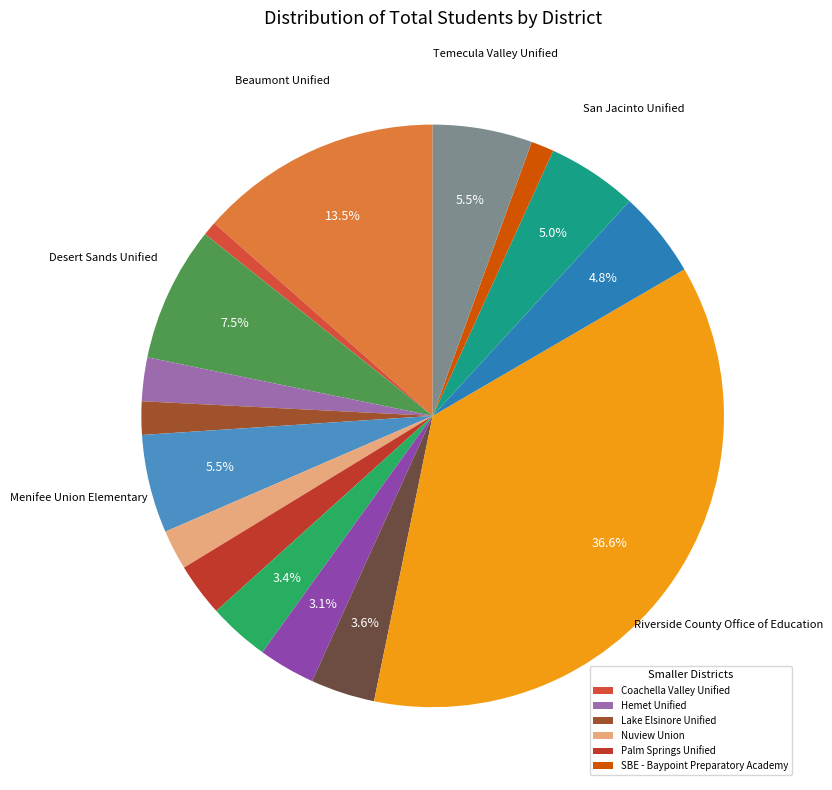

Count the number of slices in the pie.

16